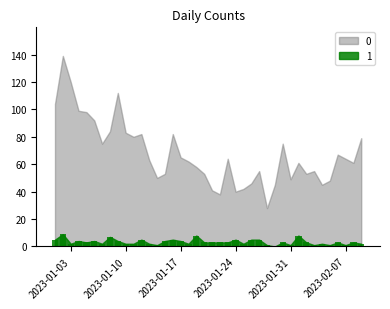

What is the maximum value shown in the chart?

9